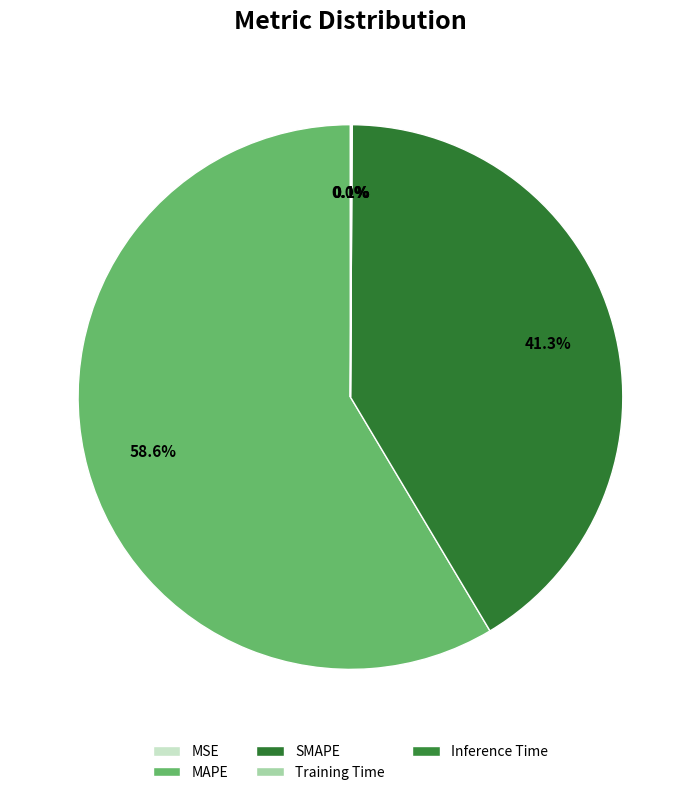

Does any single category account for the majority?

Yes